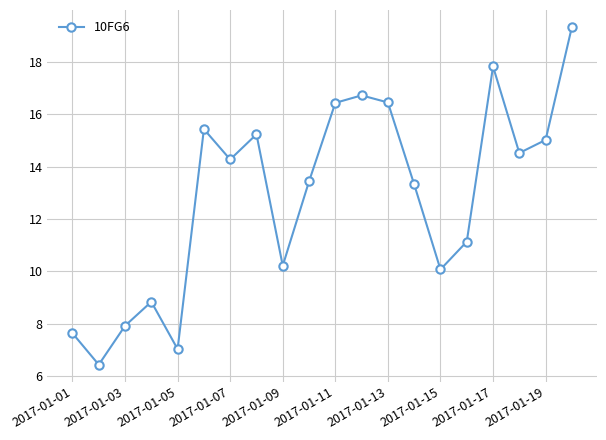

What is the value of the 8th point from the left?

15.2